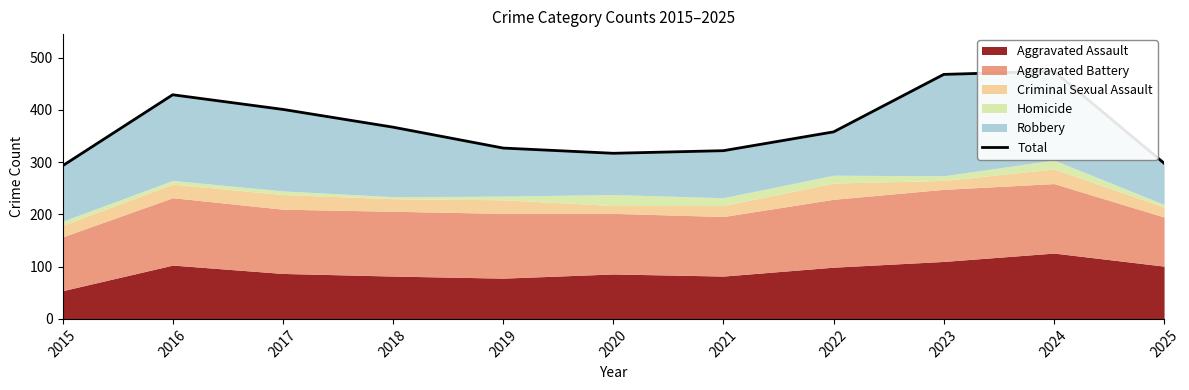

Does the chart display data point markers on the line(s)?

No